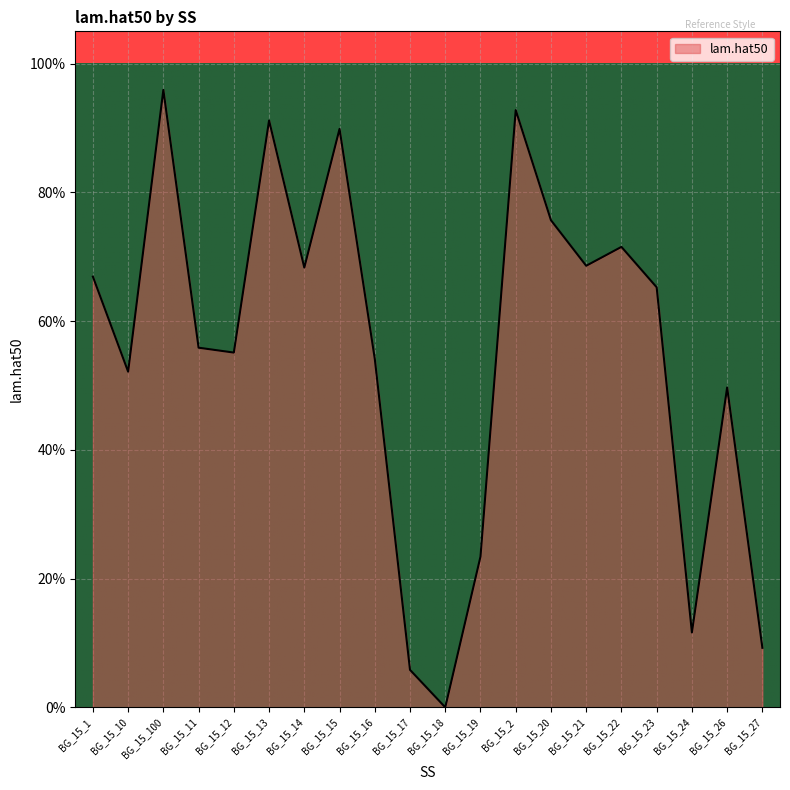

The chart shows a value of 0.2 at BG_15_19. True or false?

True